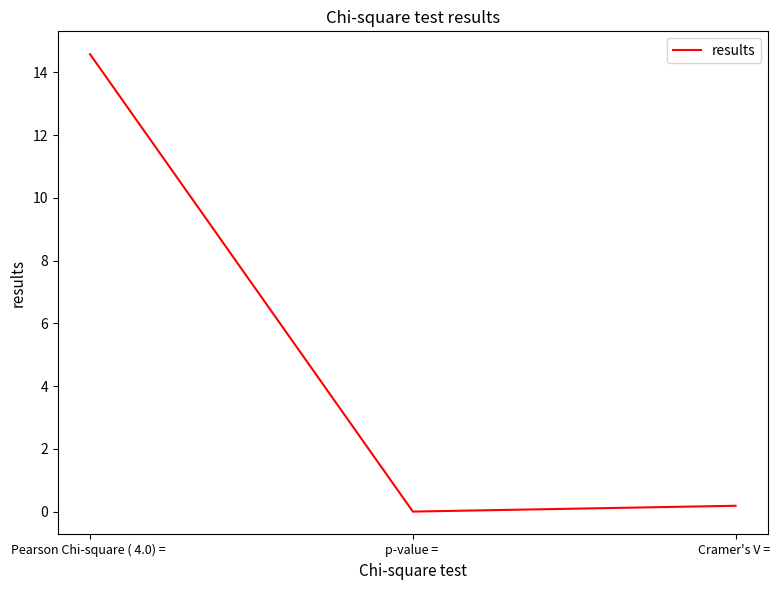

Which has a higher value, p-value =  or Pearson Chi-square ( 4.0) = ?

Pearson Chi-square ( 4.0) = 